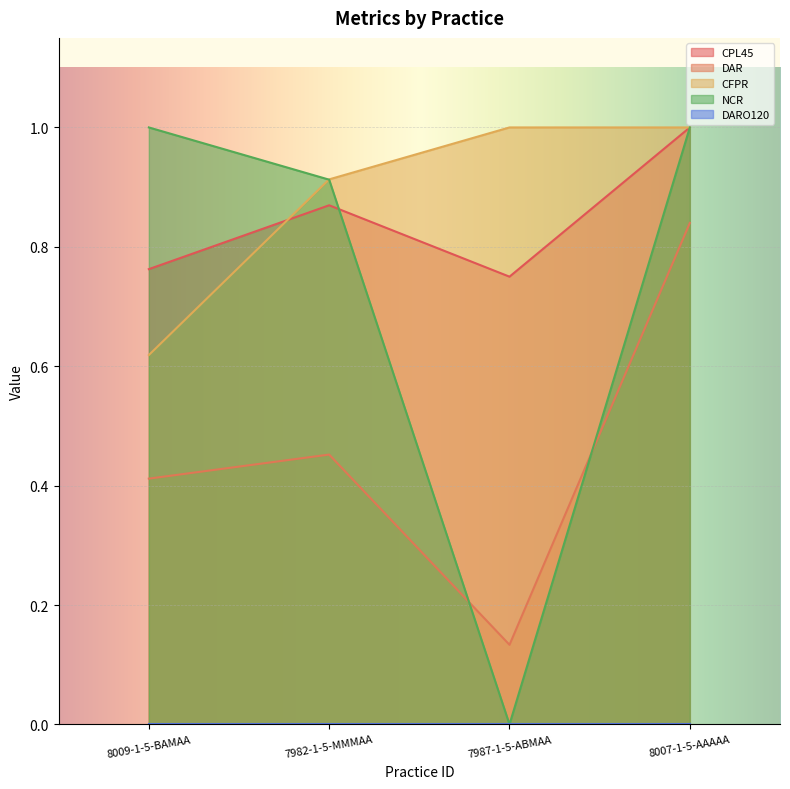

True or false: CFPR has more than 2 points higher than both neighbors.

False